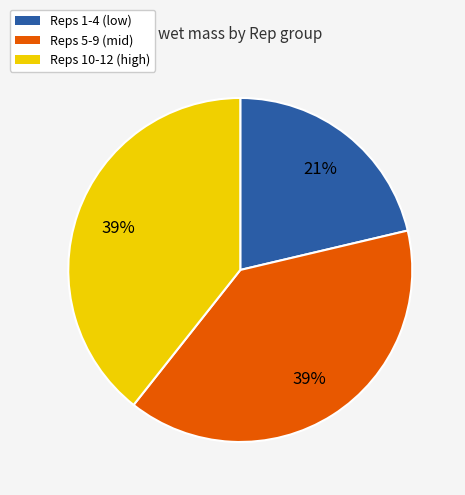

To the nearest percent, what percentage of the pie is Reps 5-9 (mid)?

39%